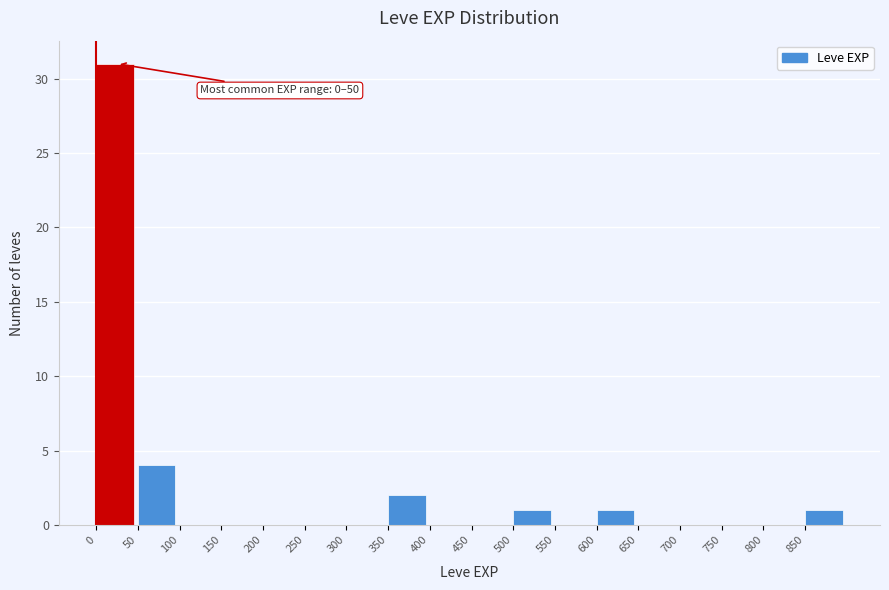

Which range on the x-axis has the tallest bar?

0 to 50